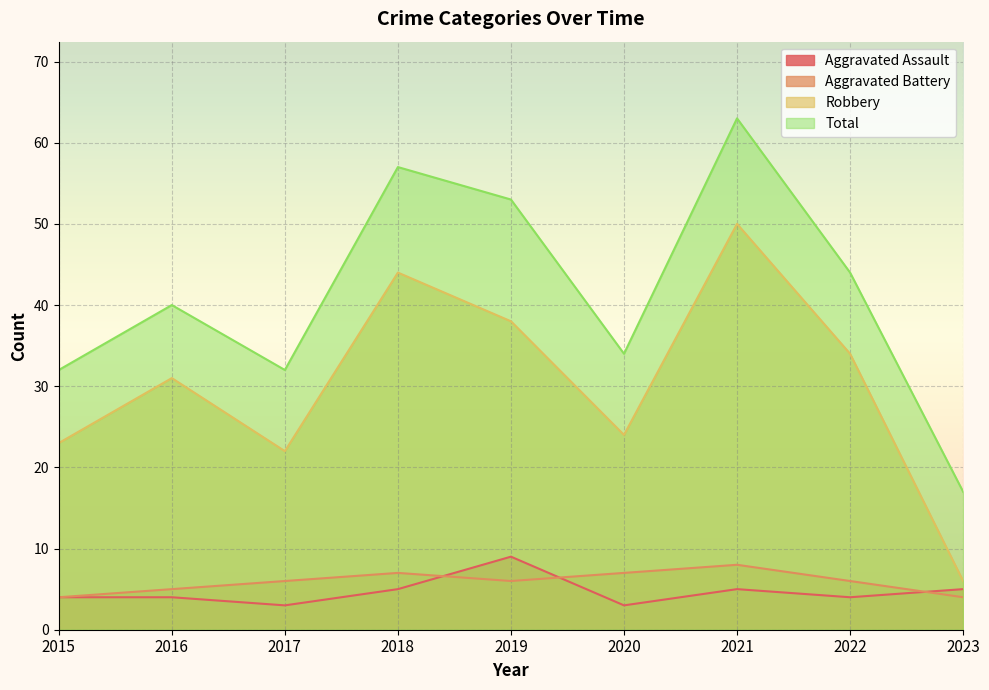

What is the sum of all Total values?

372